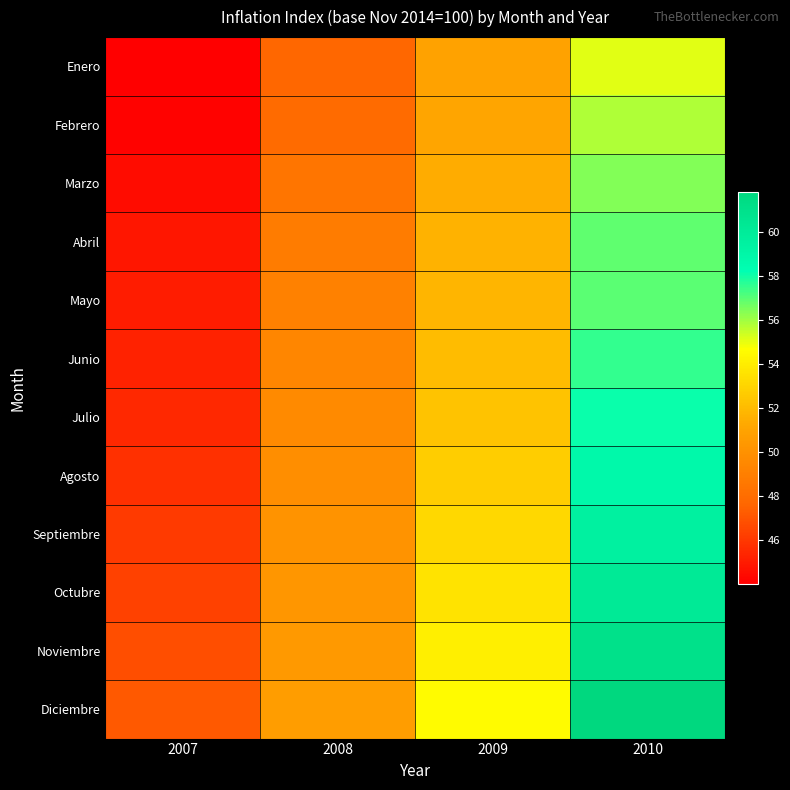

Reading left to right, transcribe all the data shown in this chart.

Enero: 2007=44.0	2008=47.7	2009=50.9	2010=55.1
Febrero: 2007=44.2	2008=47.9	2009=51.1	2010=55.8
Marzo: 2007=44.5	2008=48.4	2009=51.5	2010=56.4
Abril: 2007=44.8	2008=48.8	2009=51.6	2010=56.9
Mayo: 2007=45.0	2008=49.1	2009=51.8	2010=57.0
Junio: 2007=45.2	2008=49.4	2009=52.0	2010=57.5
Julio: 2007=45.4	2008=49.6	2009=52.3	2010=58.1
Agosto: 2007=45.7	2008=49.8	2009=52.8	2010=58.8
Septiembre: 2007=46.1	2008=50.1	2009=53.2	2010=59.5
Octubre: 2007=46.4	2008=50.3	2009=53.6	2010=60.2
Noviembre: 2007=46.8	2008=50.5	2009=54.0	2010=61.0
Diciembre: 2007=47.2	2008=50.6	2009=54.5	2010=61.8